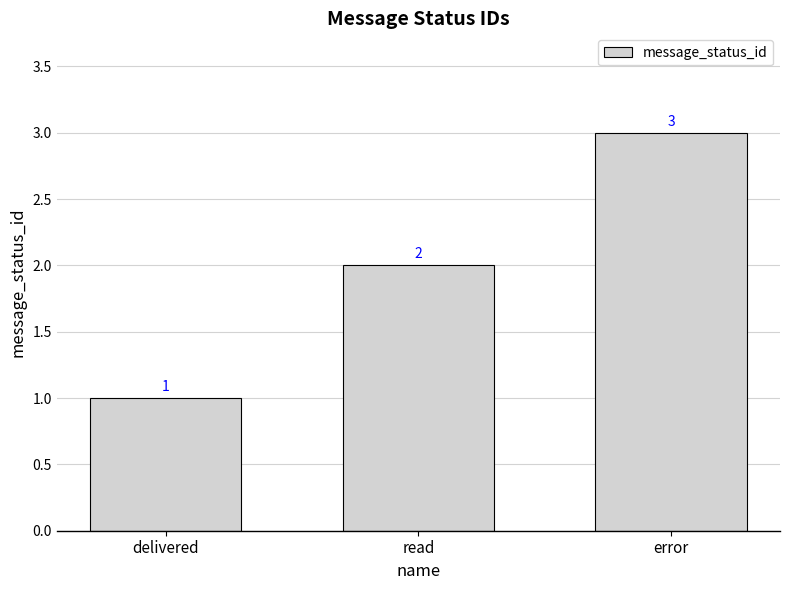

Rank the categories by value from highest to lowest.

error, read, delivered